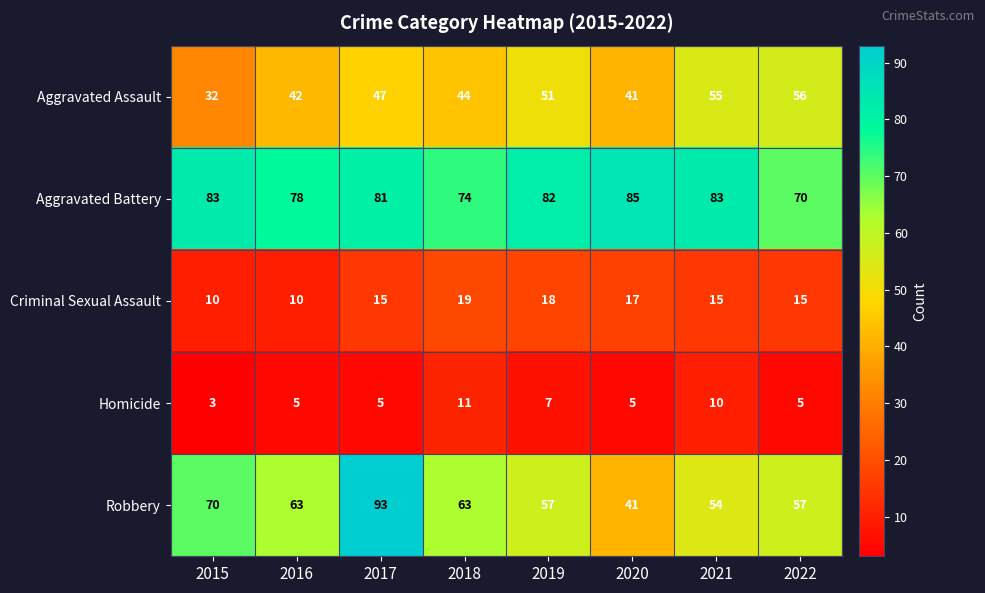

How many series are shown in this chart?

5